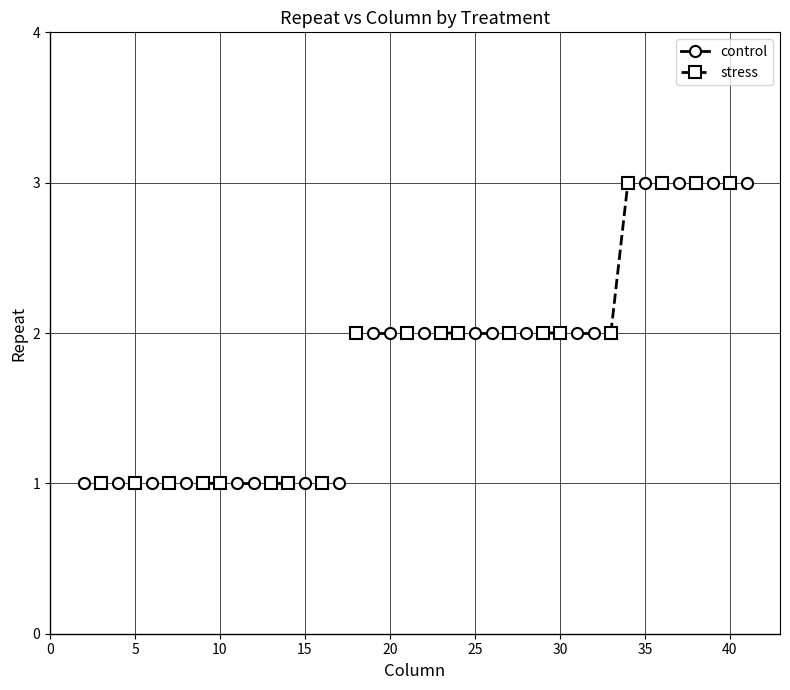

At 25, list the series in order from largest to smallest.

control, stress